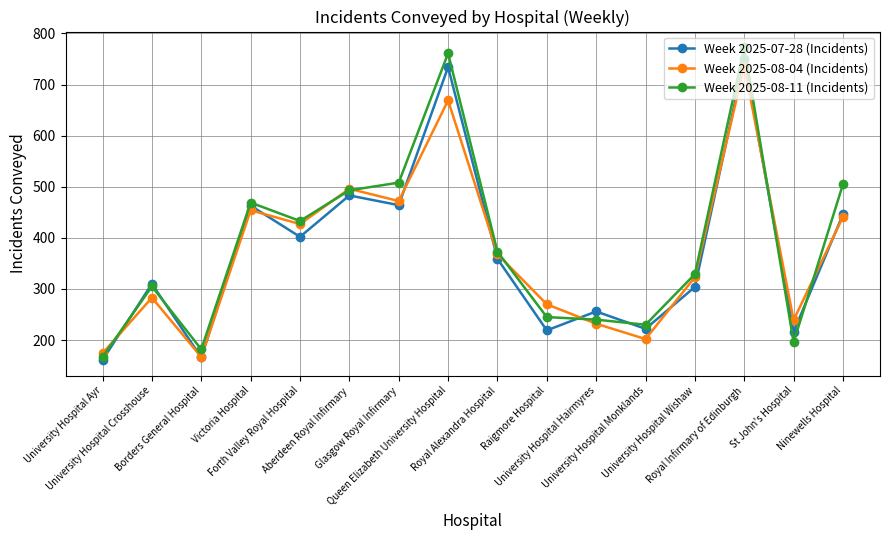

Which series changed the most between Raigmore Hospital and Ninewells Hospital?

Week 2025-08-11 (Incidents)